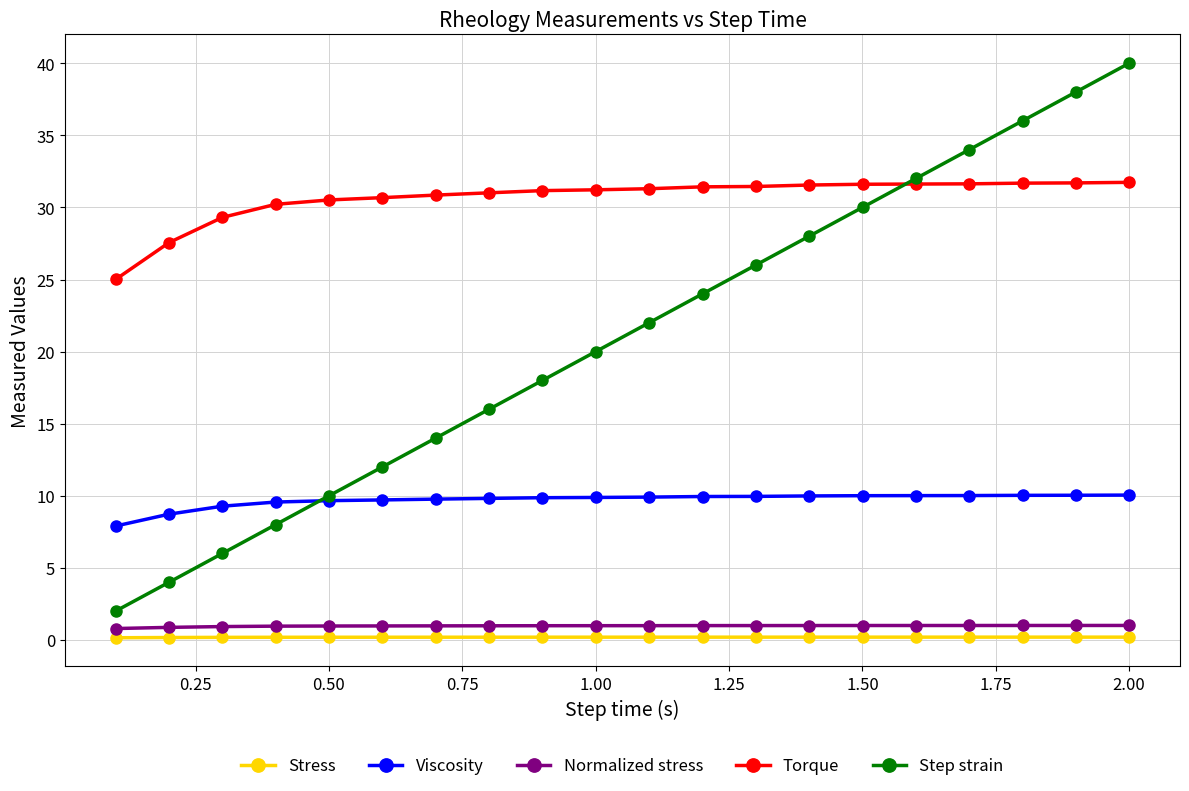

Which series has the widest spread of values?

Step strain